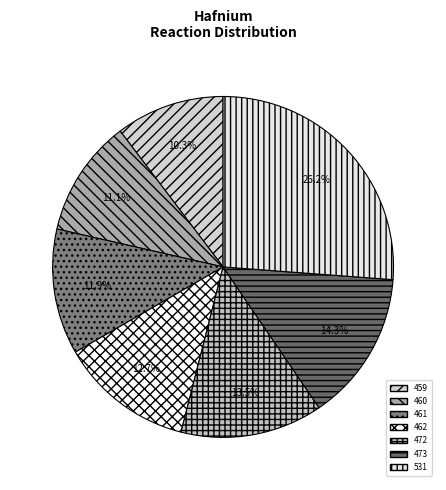

Does any single category account for the majority?

No